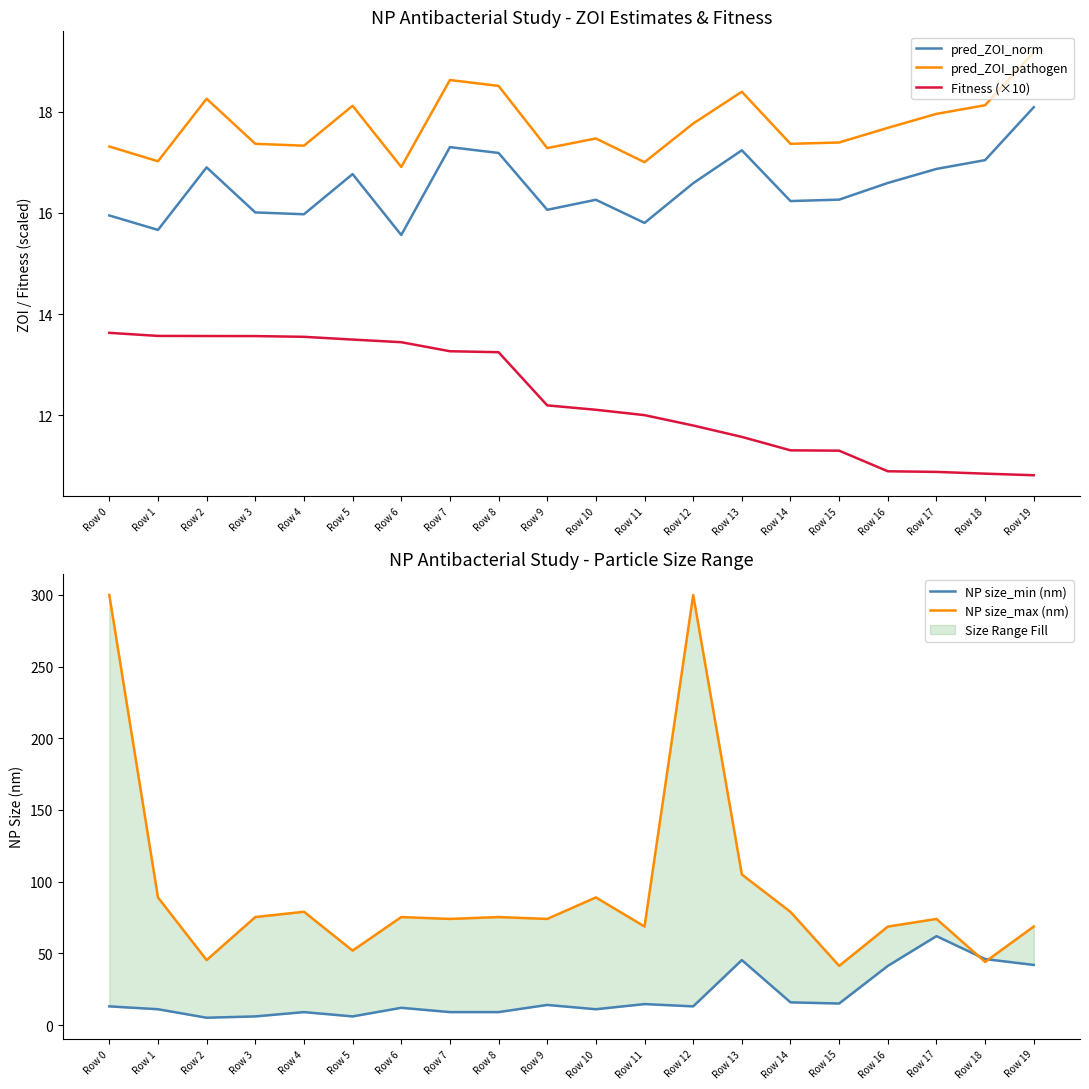

What is the total value across all series at Row 10?

145.8